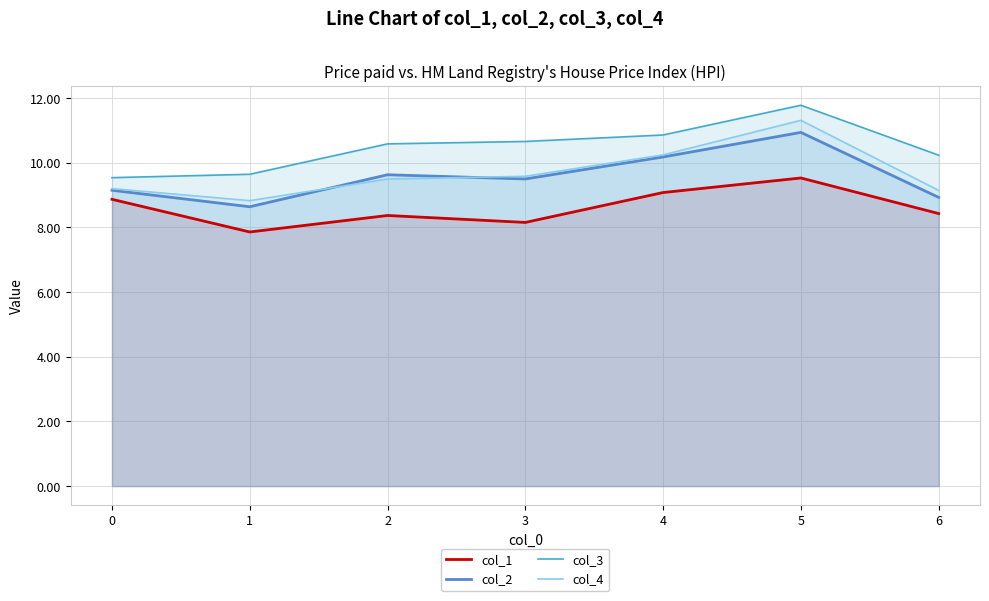

How many categories are shown in the chart?

7